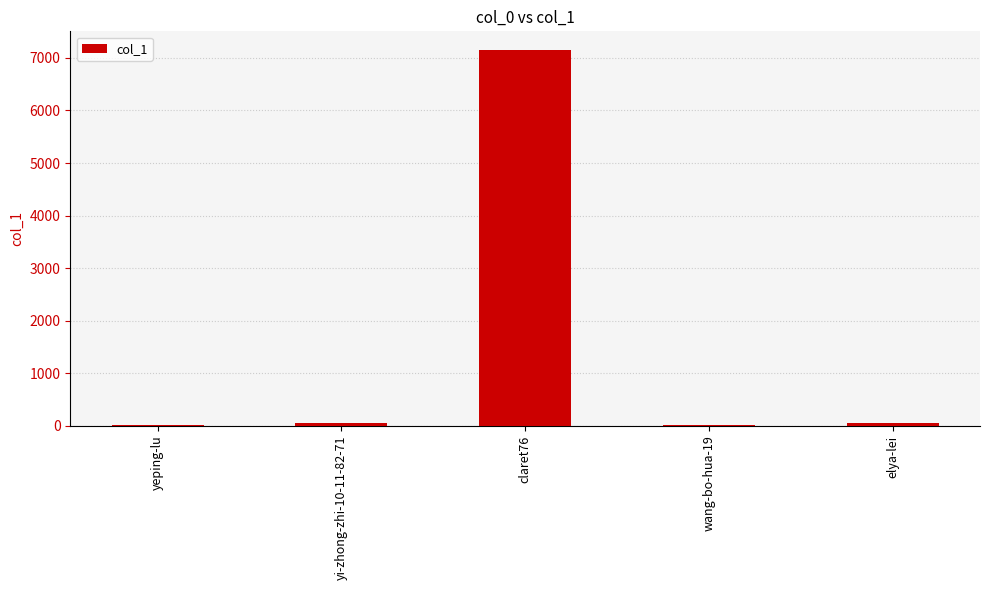

Between elya-lei and claret76, which is larger?

claret76